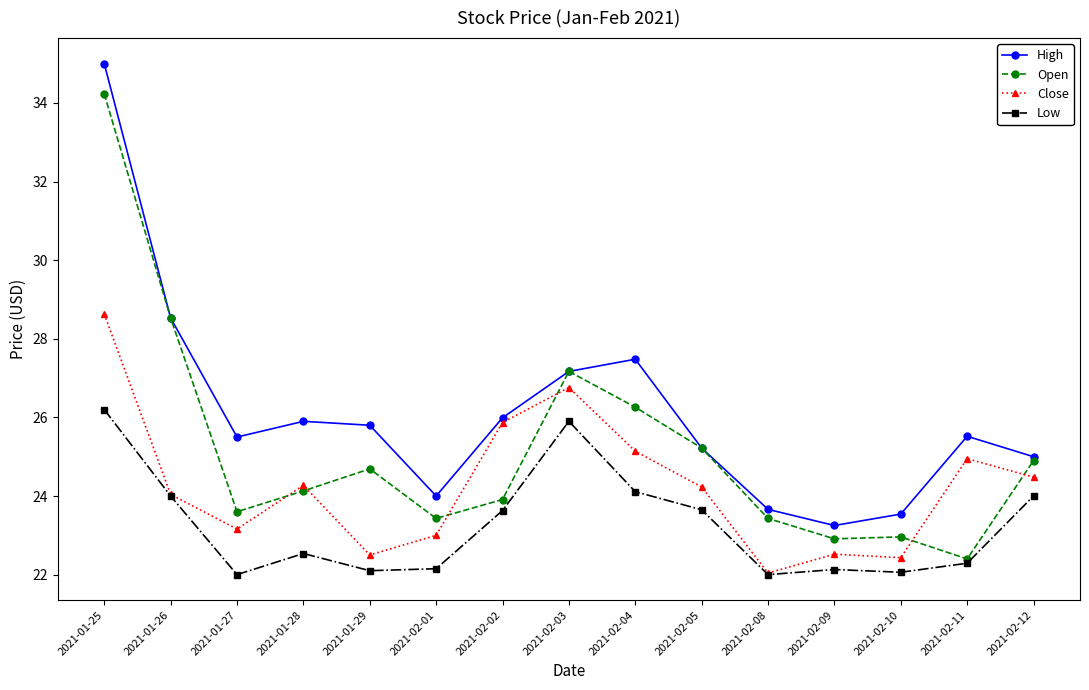

List the series in order of their peak value, highest first.

High, Open, Close, Low